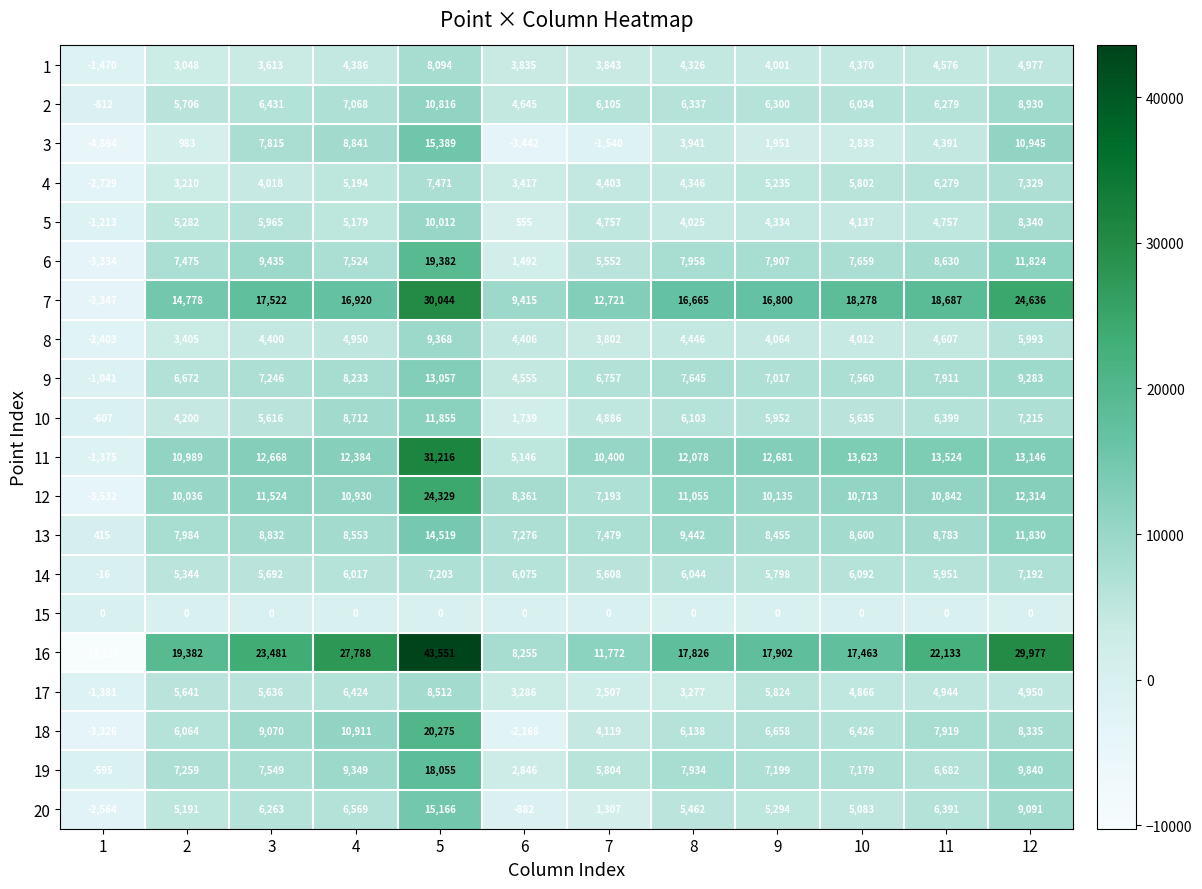

Which series changed the most between 2 and 11?

7